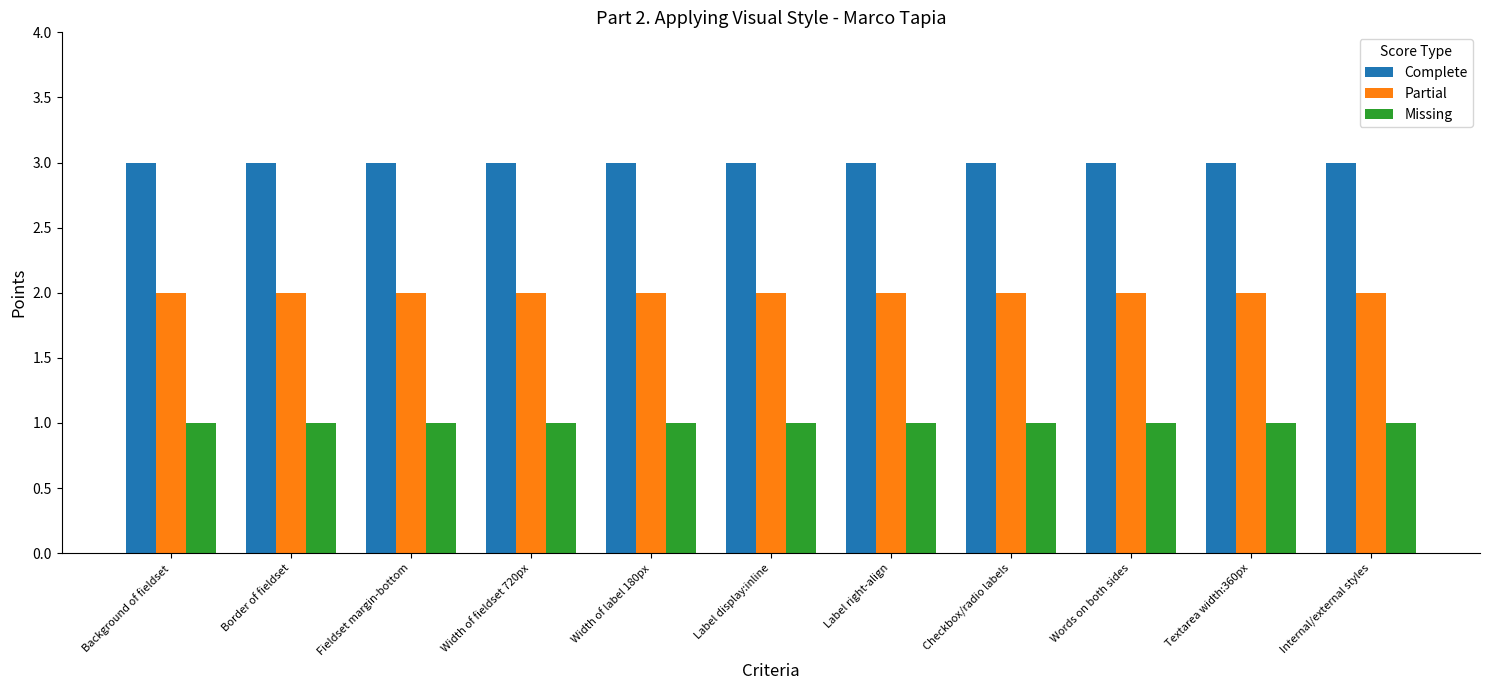

What is the sum of the Complete values at Width of label 180px and Label display:inline?

6